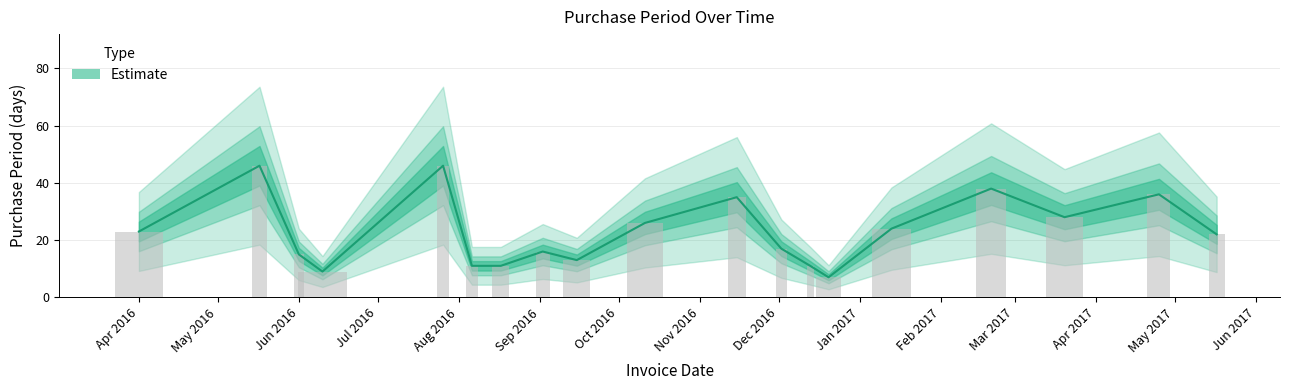

Are the bars grouped side by side (vs. stacked)?

No